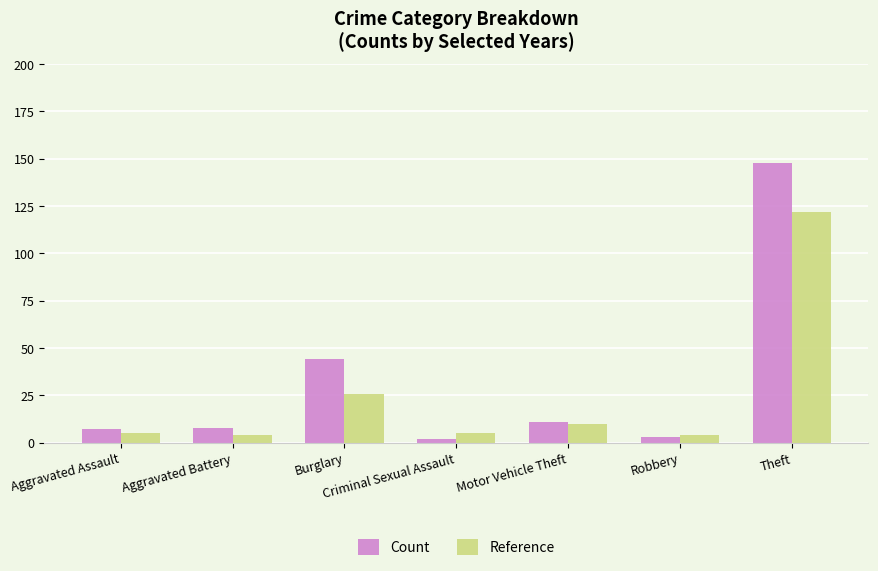

The value of Reference at Burglary is 40. True or false?

False